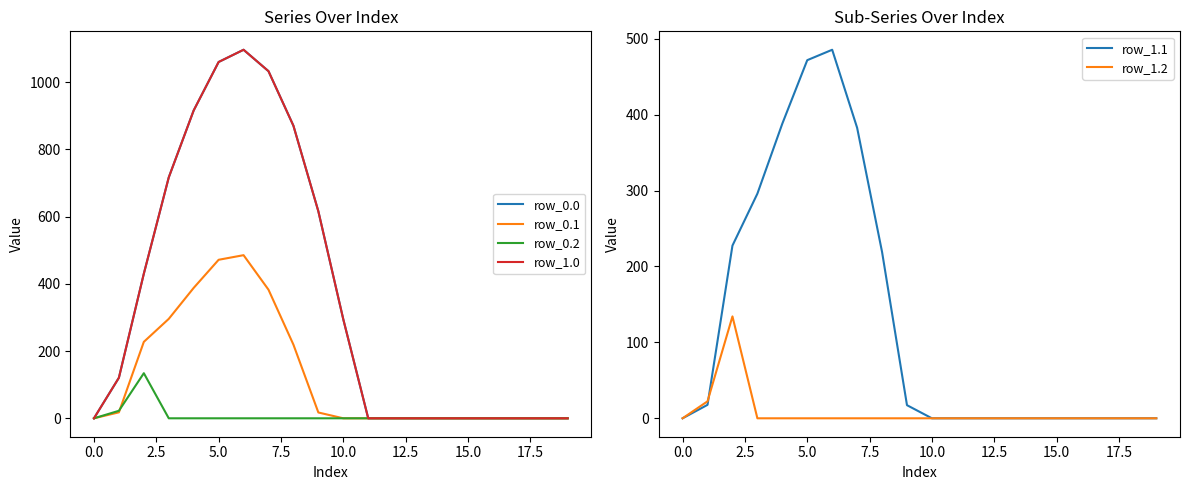

Read the row_0.1 value at 5.0.

471.7